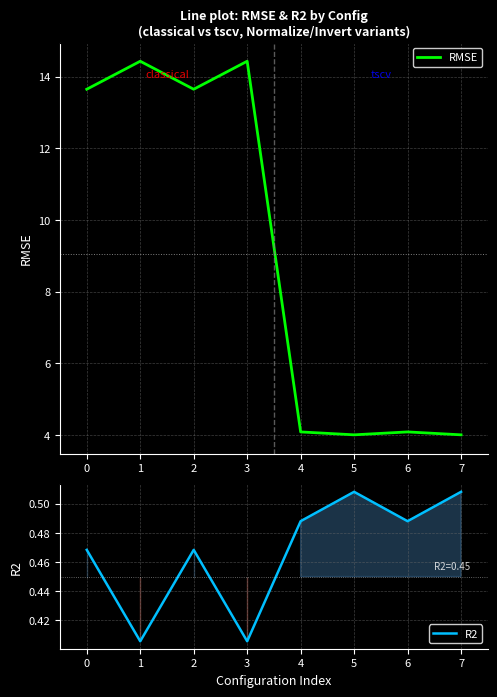

What is the maximum value for RMSE?

14.4